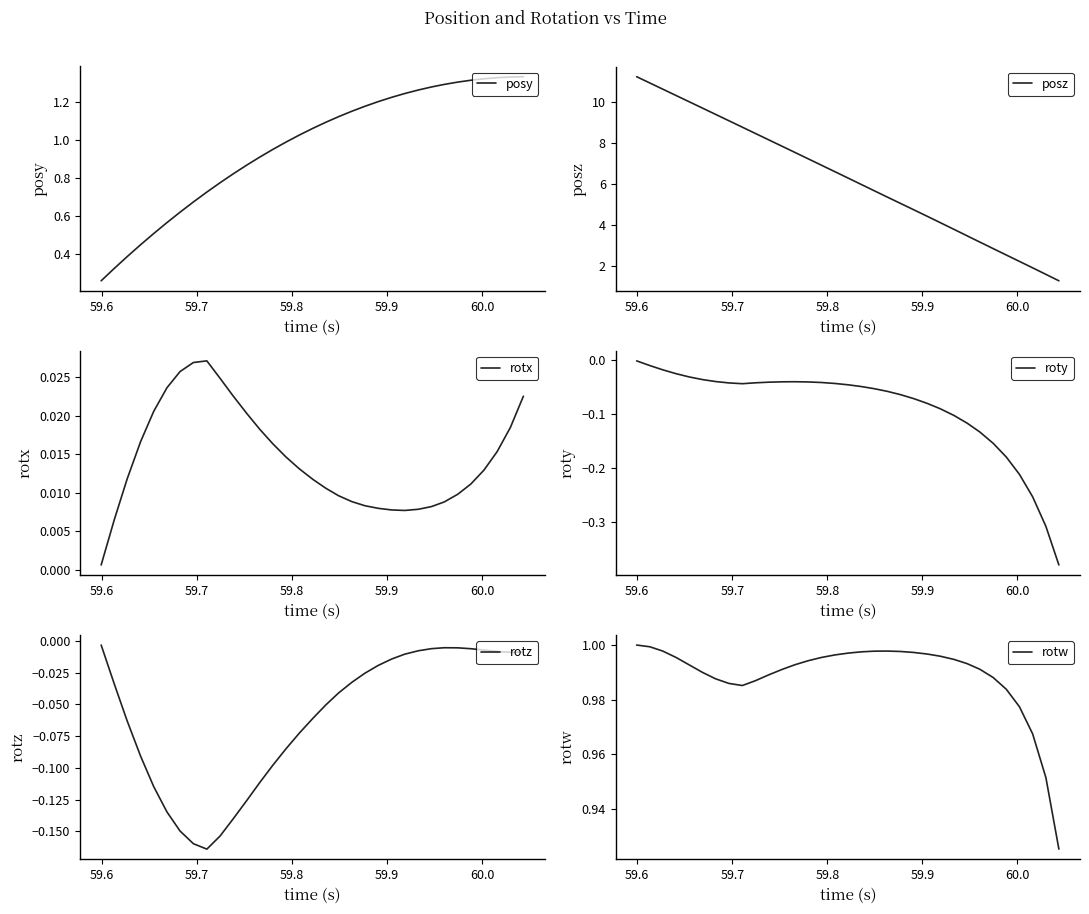

What is the maximum value for posz?

11.2